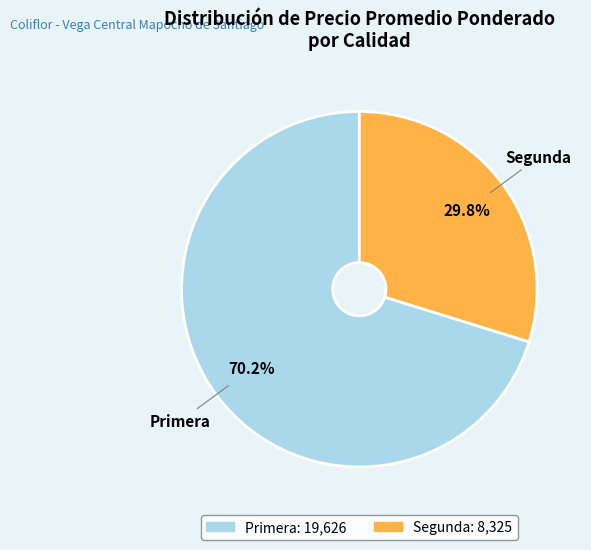

Between Segunda and Primera, which is larger?

Primera